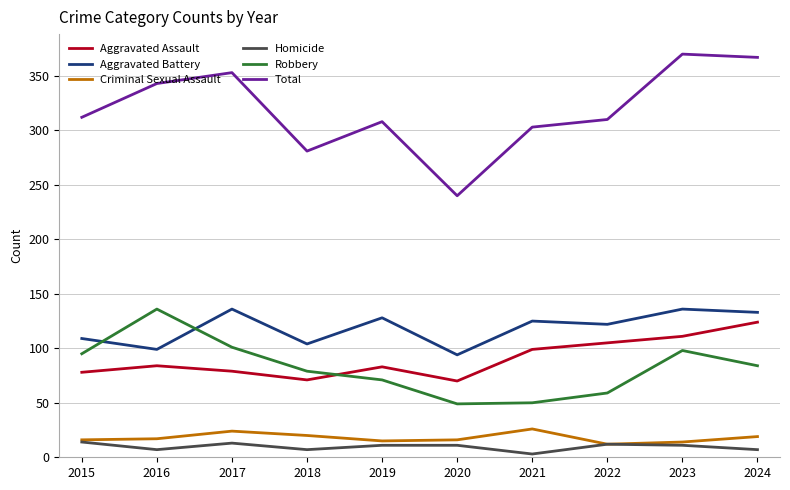

At which label does Robbery first exceed 84?

2015